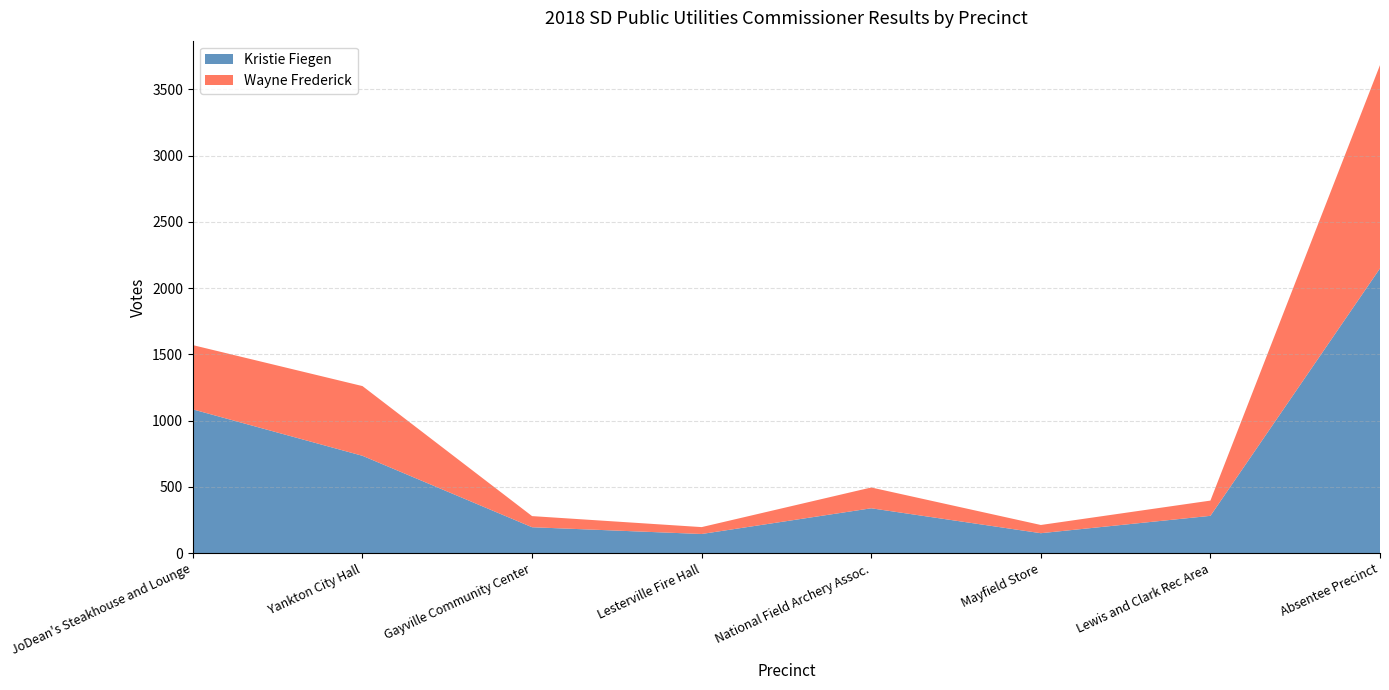

Reading left to right, extract all data points from this chart.

Kristie Fiegen: JoDean's Steakhouse and Lounge=1085	Yankton City Hall=735	Gayville Community Center=196	Lesterville Fire Hall=145	National Field Archery Assoc.=339	Mayfield Store=151	Lewis and Clark Rec Area=282	Absentee Precinct=2149
Wayne Frederick: JoDean's Steakhouse and Lounge=485	Yankton City Hall=526	Gayville Community Center=84	Lesterville Fire Hall=52	National Field Archery Assoc.=157	Mayfield Store=62	Lewis and Clark Rec Area=115	Absentee Precinct=1534